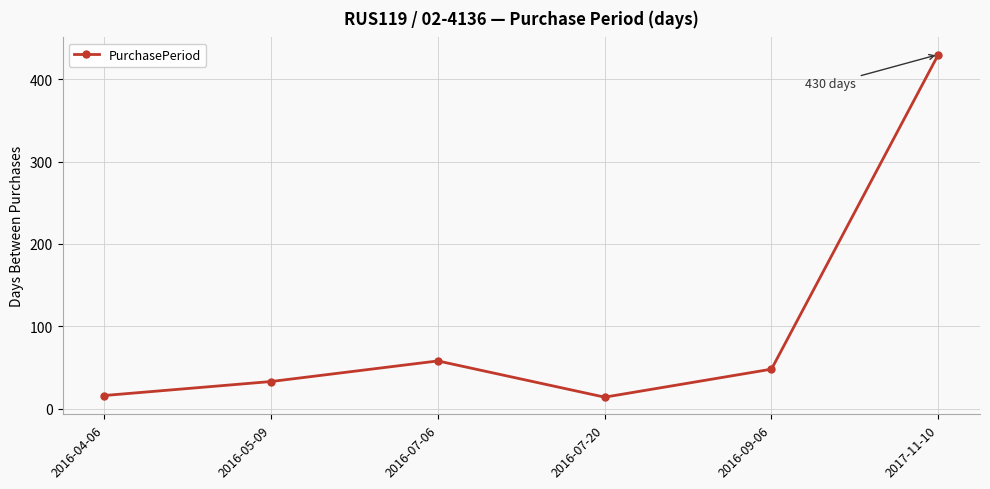

What is the difference between the maximum and minimum values?

416